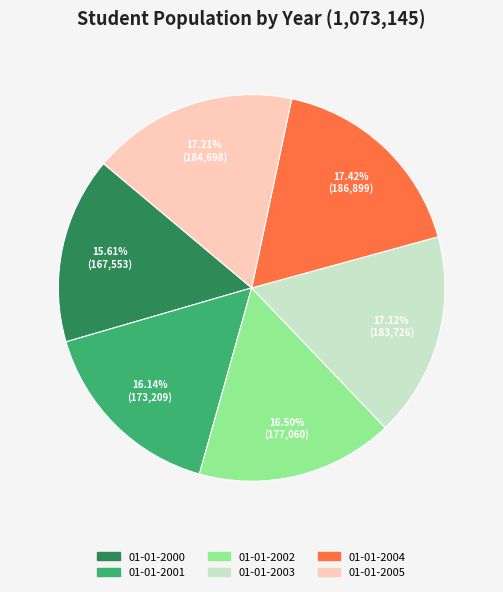

Approximately how many times larger is the value at 01-01-2004 compared to 01-01-2000?

1.1